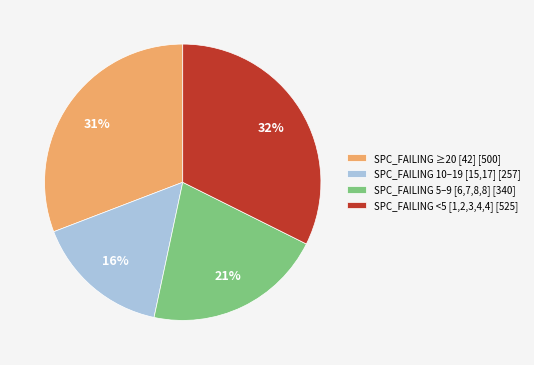

How many slices are in this pie chart?

4